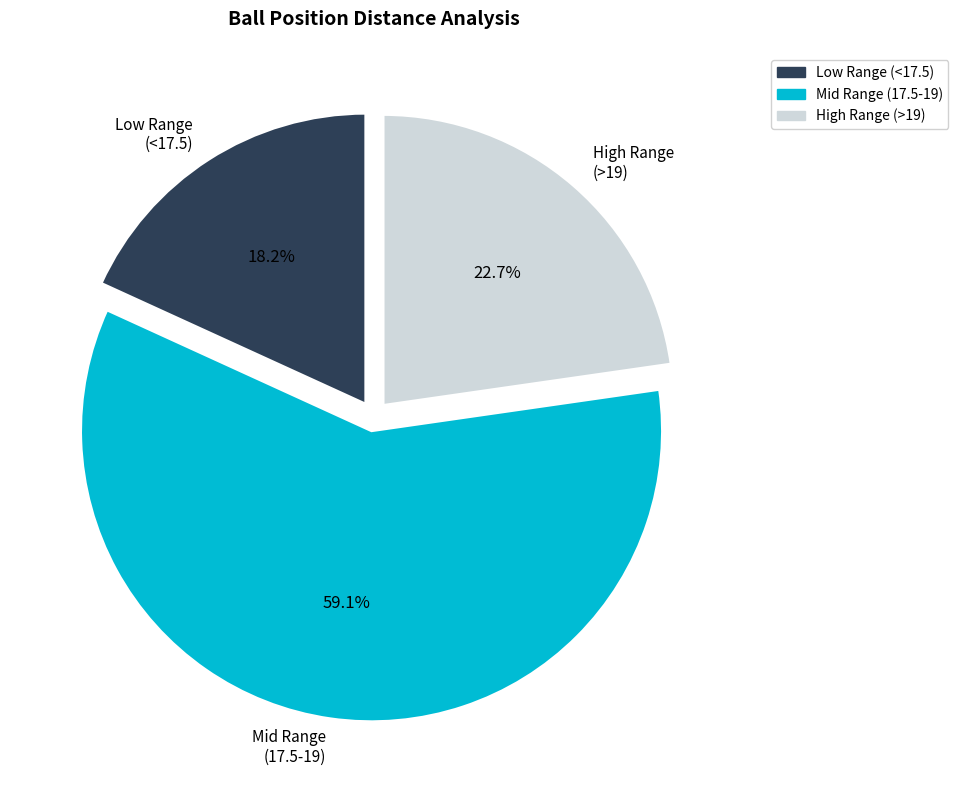

Is there any slice that represents more than half of the pie?

Yes